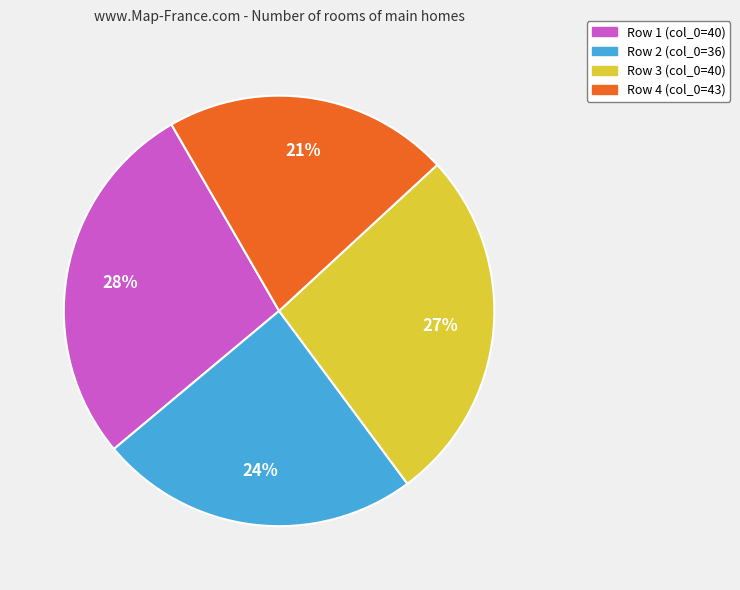

To the nearest percent, what percentage of the pie is Row 2 (col_0=36)?

24%